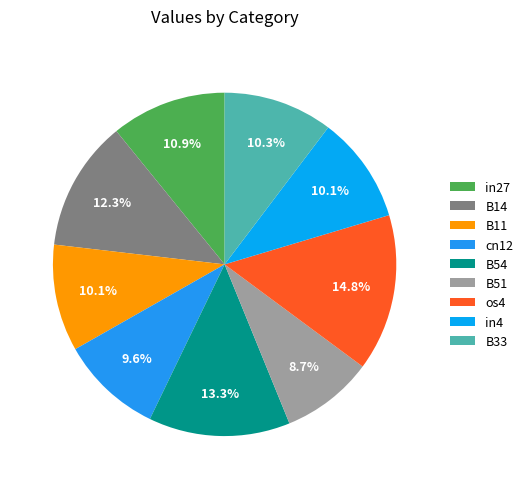

To the nearest percent, what is the difference between the largest and smallest slice percentages?

6%